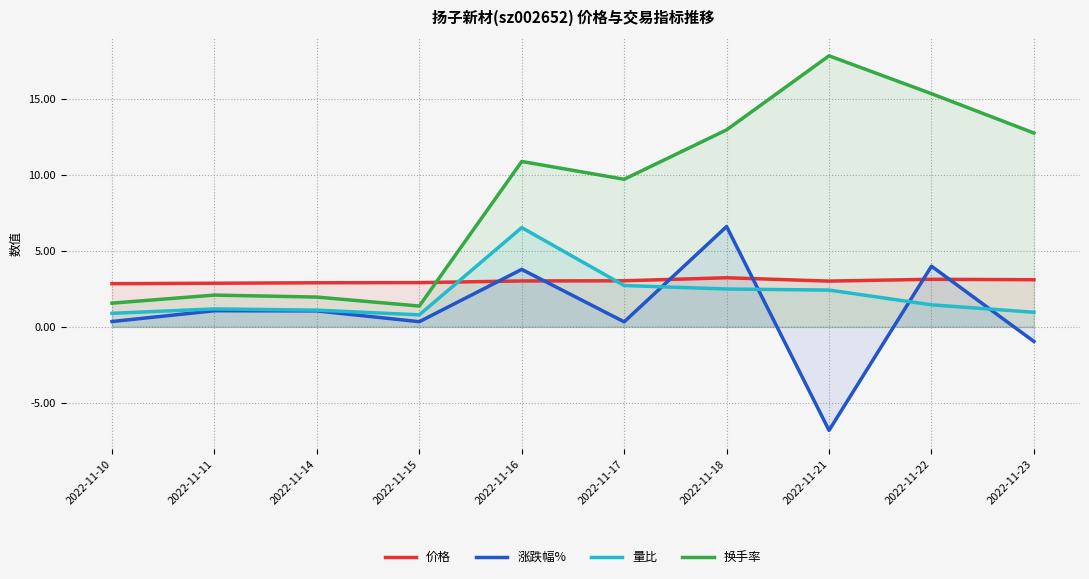

What is the greatest value displayed?

17.8